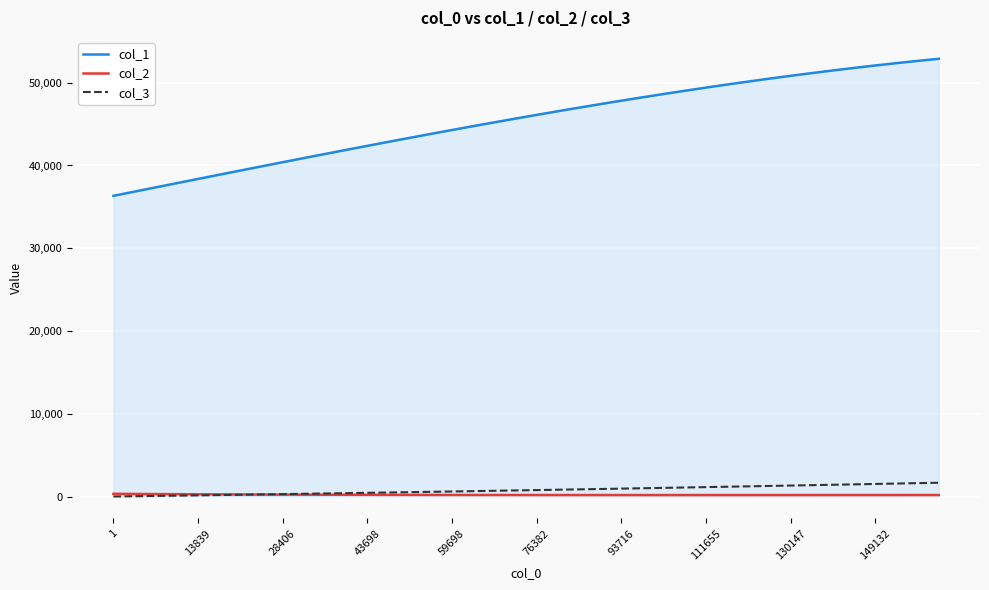

Which series has the largest range (max minus min)?

col_1